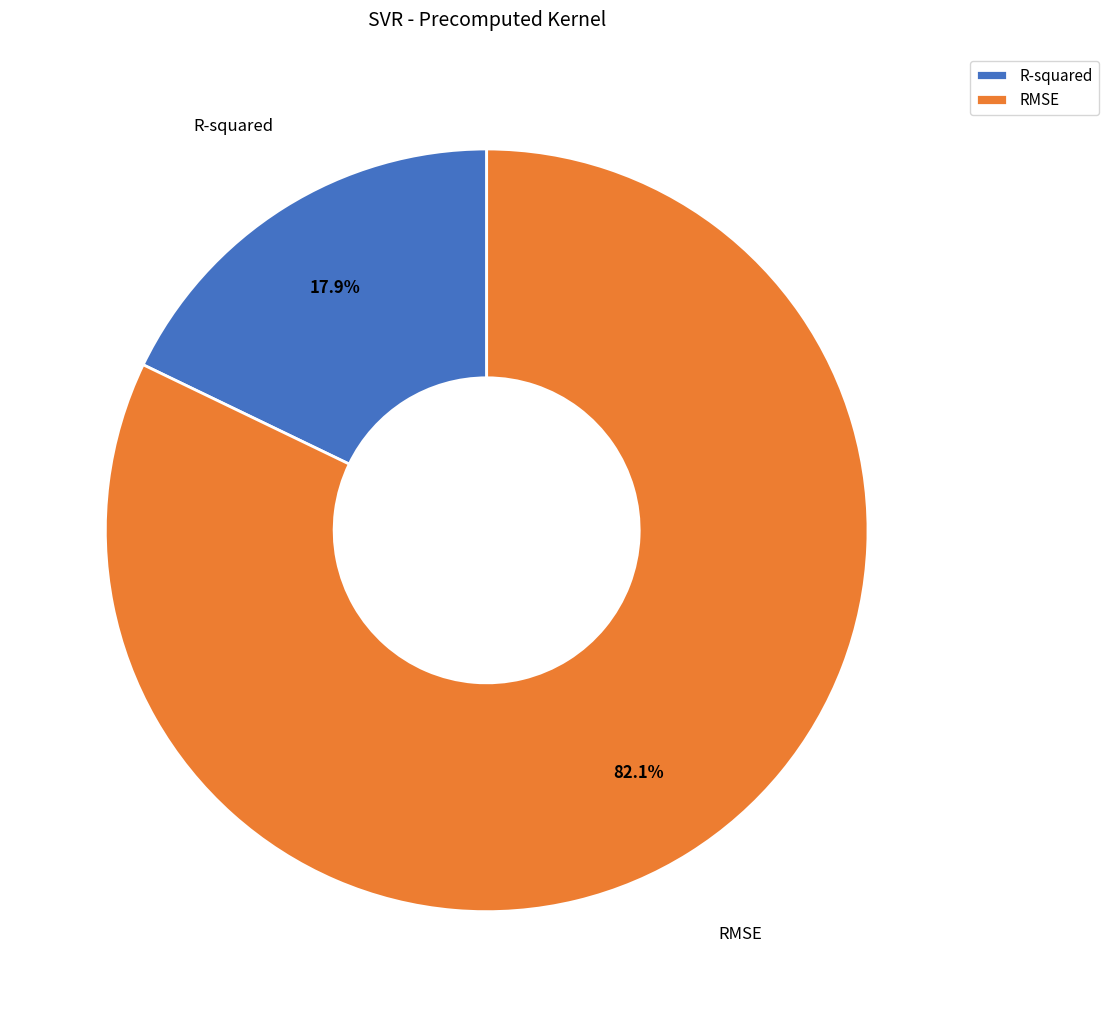

To the nearest percent, what is the difference between the R-squared and RMSE slice percentages?

64%